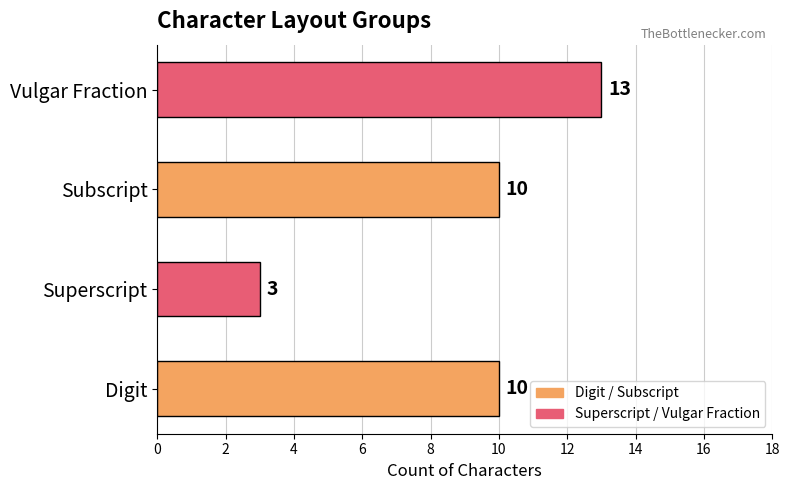

What is the approximate value at Subscript, to the nearest 10?

10